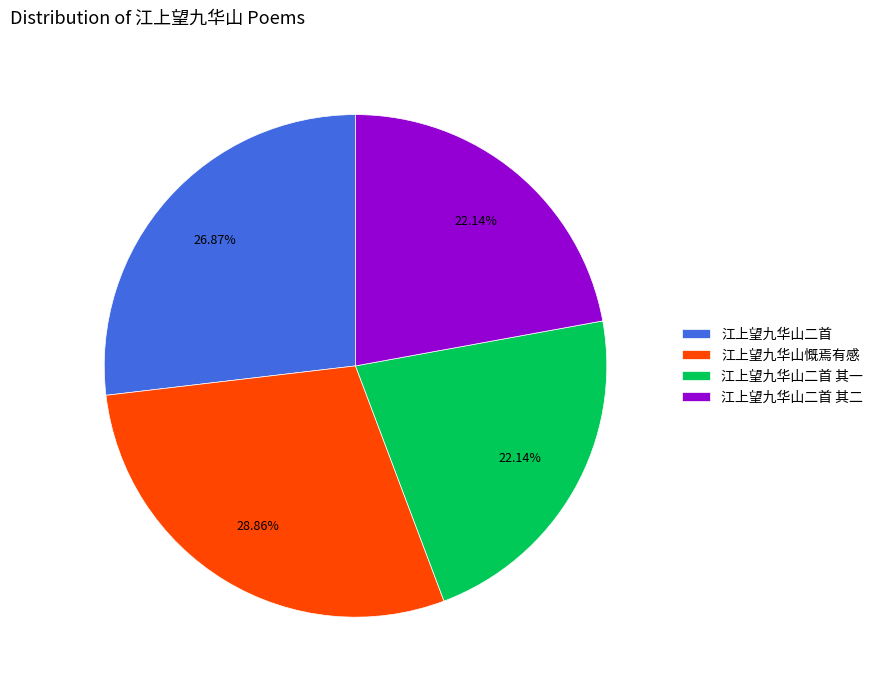

What percentage is the 江上望九华山慨焉有感 slice, to the nearest percent?

29%